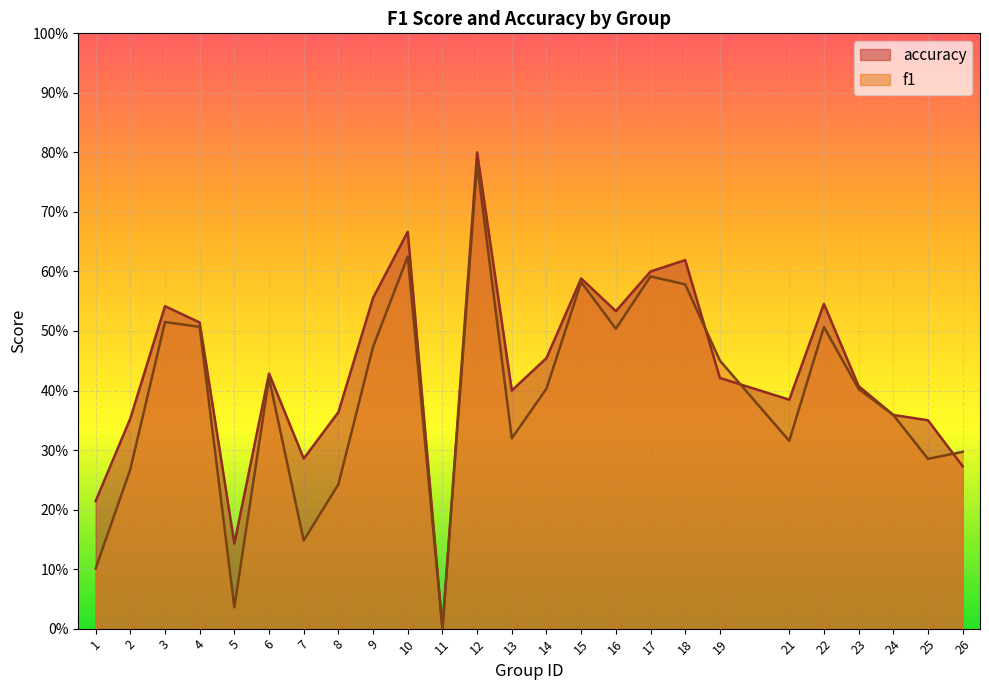

Reading right to left, list all the values displayed in this chart.

f1: 0.3	0.3	0.4	0.4	0.5	0.3	0.5	0.6	0.6	0.5	0.6	0.4	0.3	0.8	0.0	0.6	0.5	0.2	0.1	0.4	0.0	0.5	0.5	0.3	0.1
accuracy: 0.3	0.3	0.4	0.4	0.5	0.4	0.4	0.6	0.6	0.5	0.6	0.5	0.4	0.8	0.0	0.7	0.6	0.4	0.3	0.4	0.1	0.5	0.5	0.4	0.2